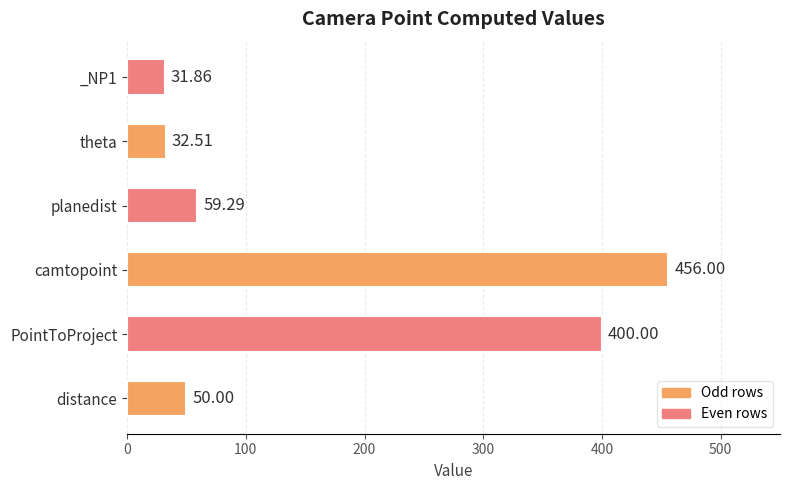

What is the change in value from camtopoint to theta?

-423.5